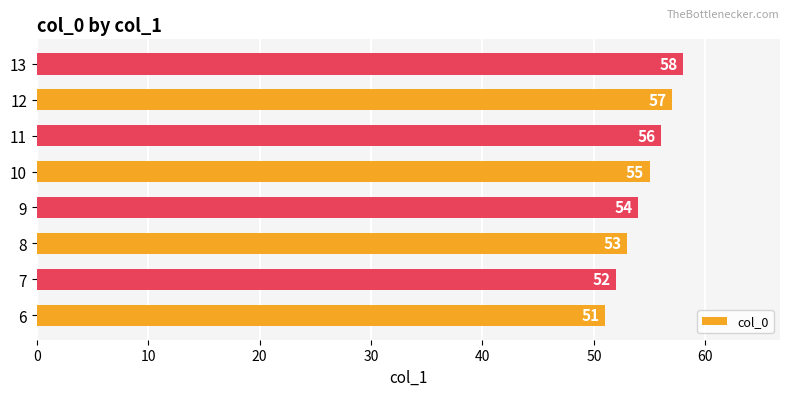

What is the difference between the maximum and minimum values?

7